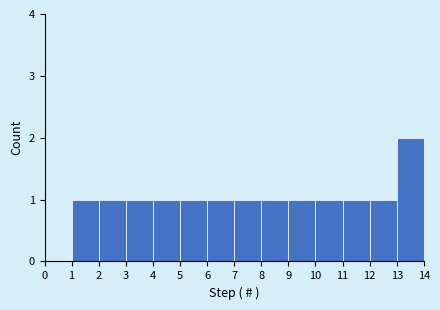

Over which range of the x-axis is the bar tallest?

13 to 14